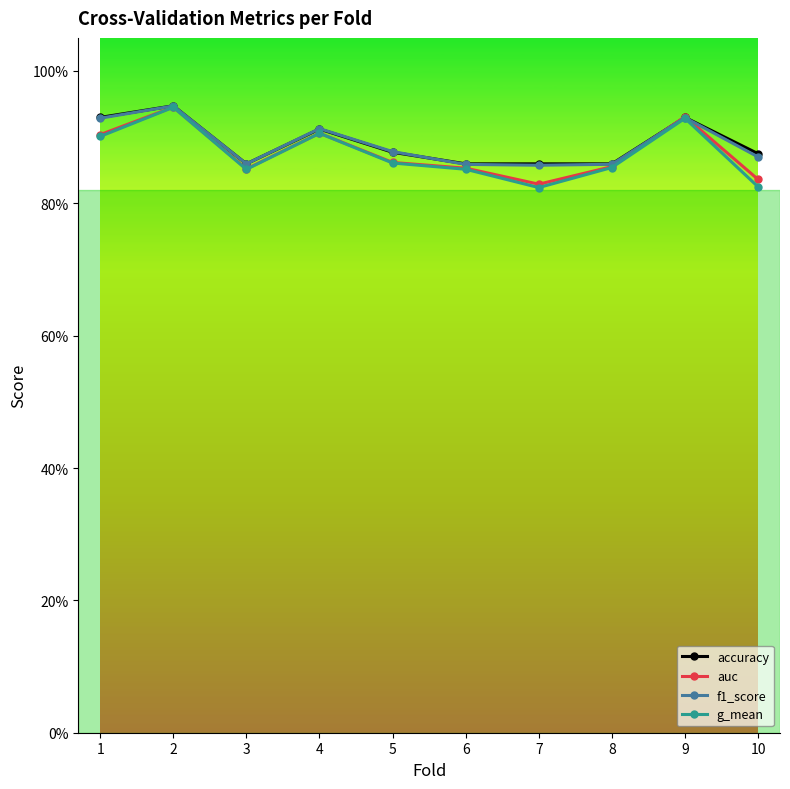

True or false: g_mean has more than 1 interior local peaks.

True